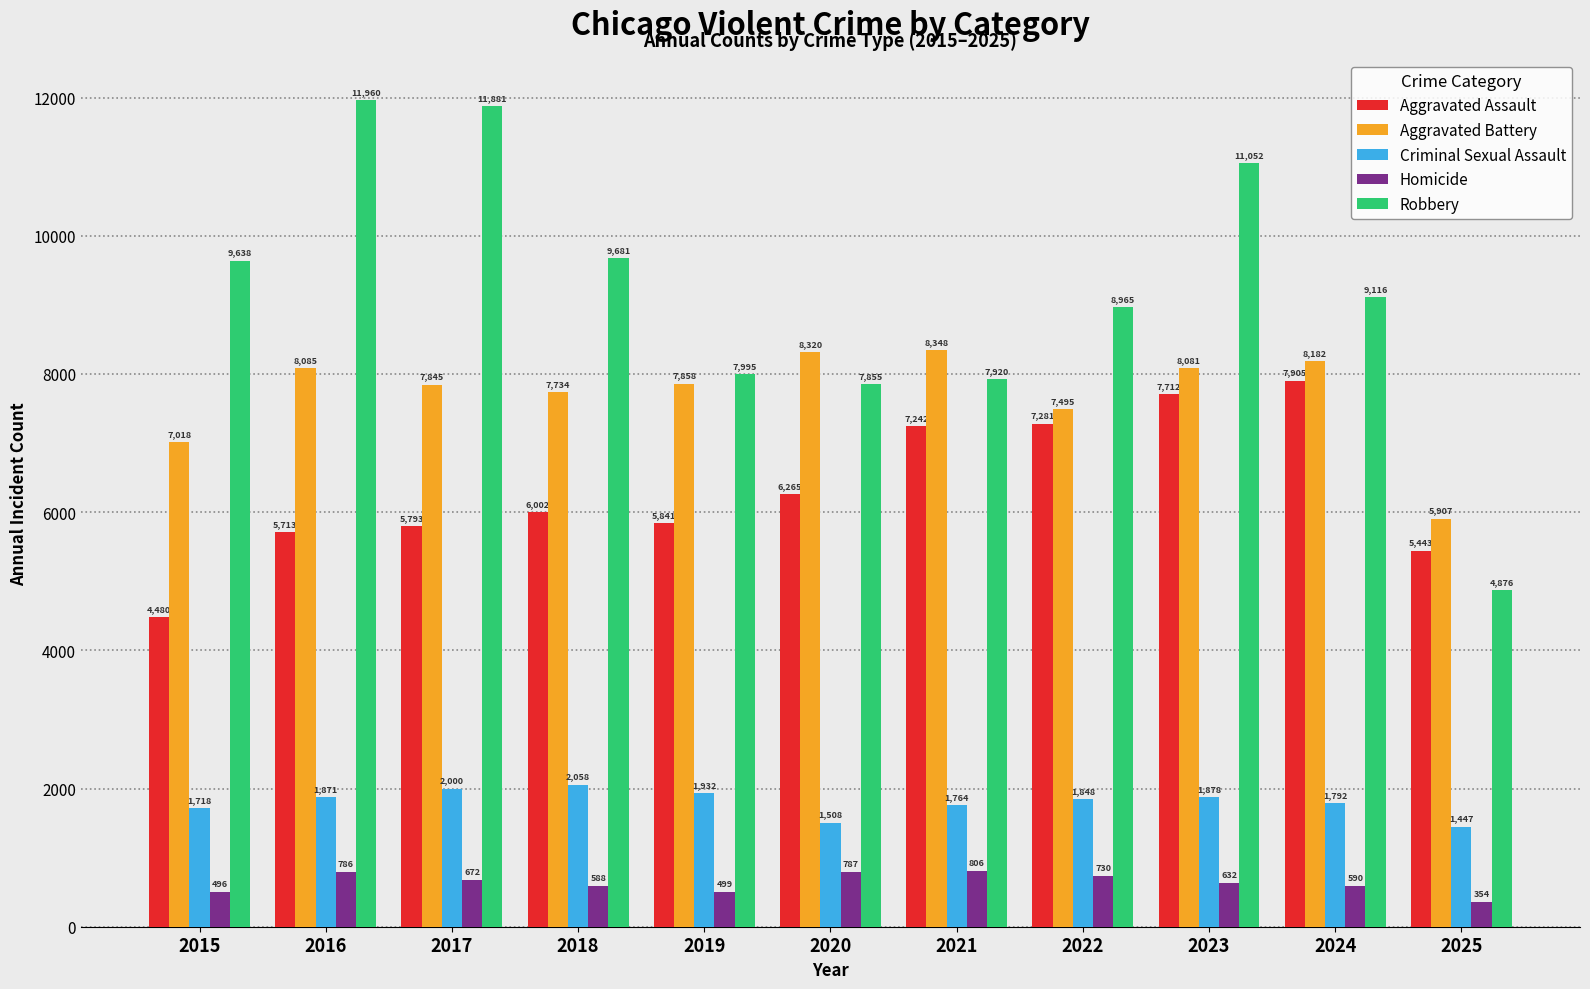

What is the difference between the second highest and second lowest values in the Aggravated Battery series?

1302